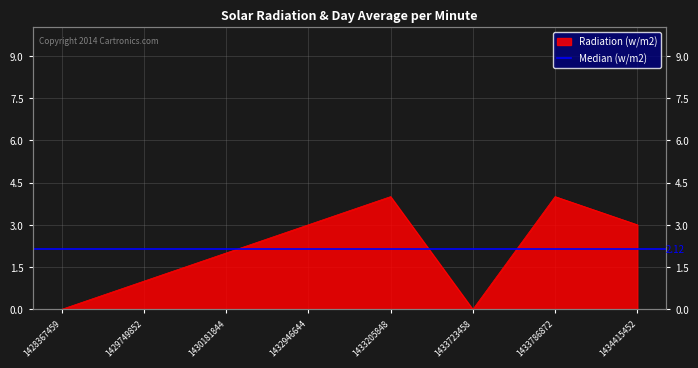

How many lines are shown in the chart?

1